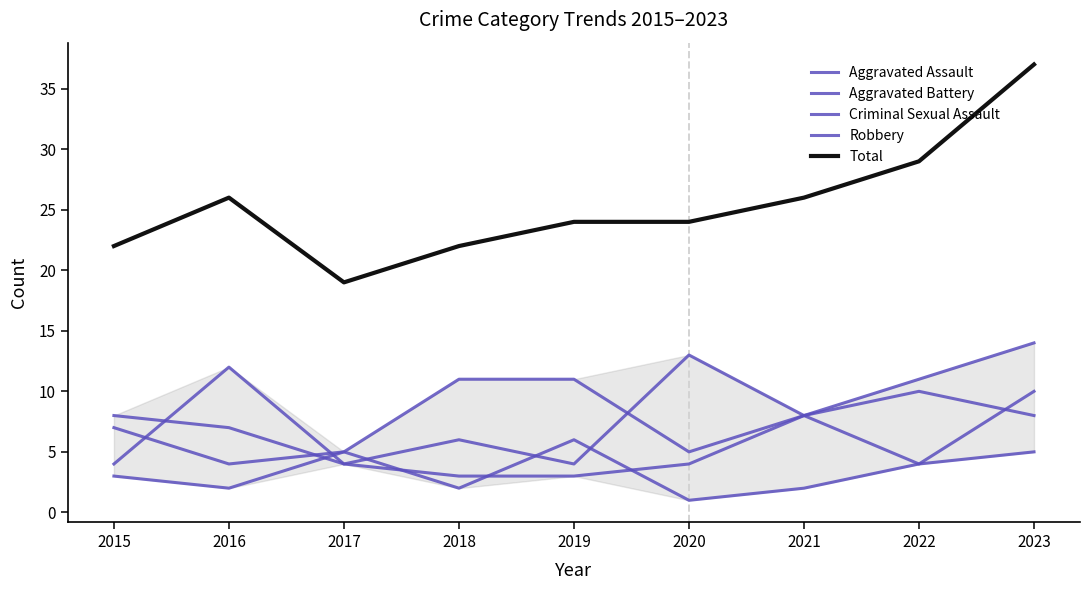

How many lines are shown in the chart?

5